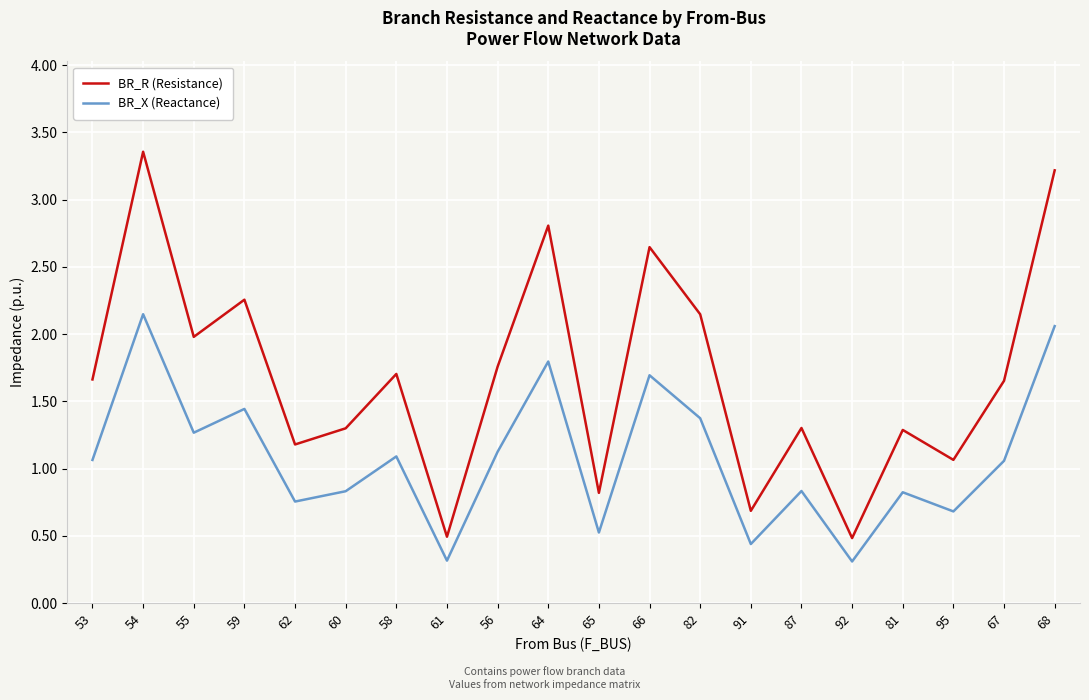

Which label corresponds to the largest value in the chart?

54